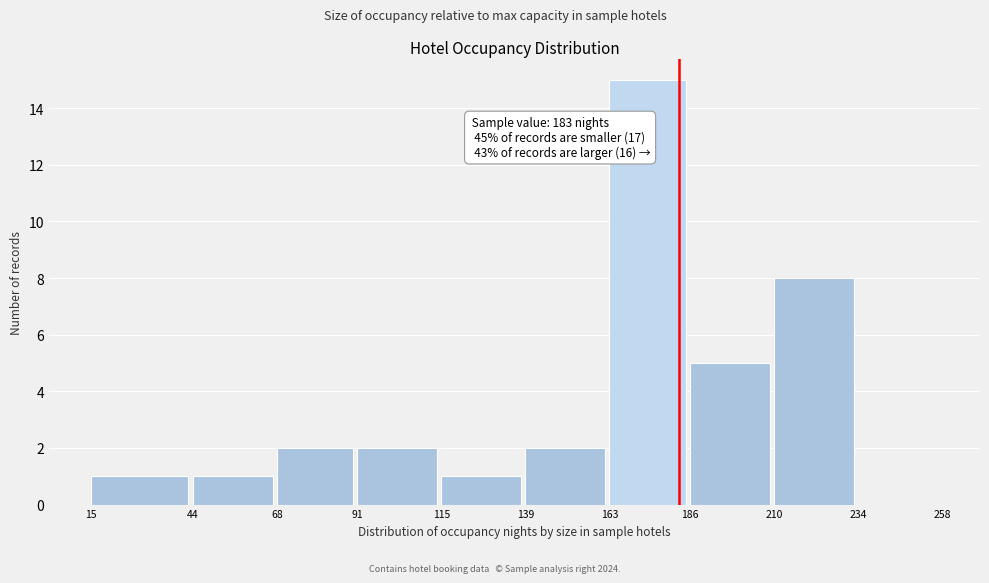

Over which range of the x-axis is the bar tallest?

163 to 186